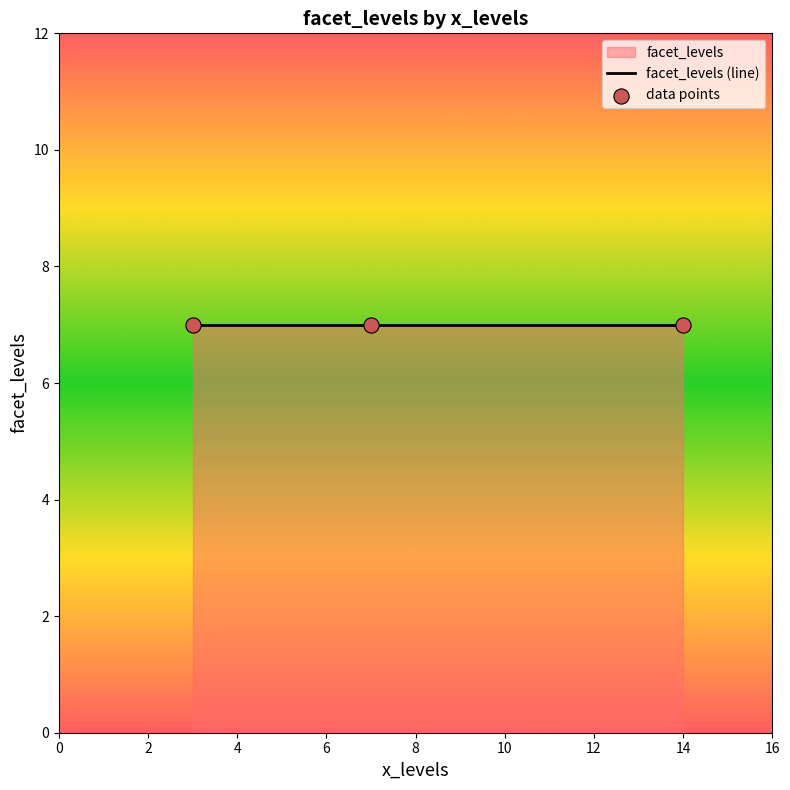

Which has a higher value, 3 or 3?

3